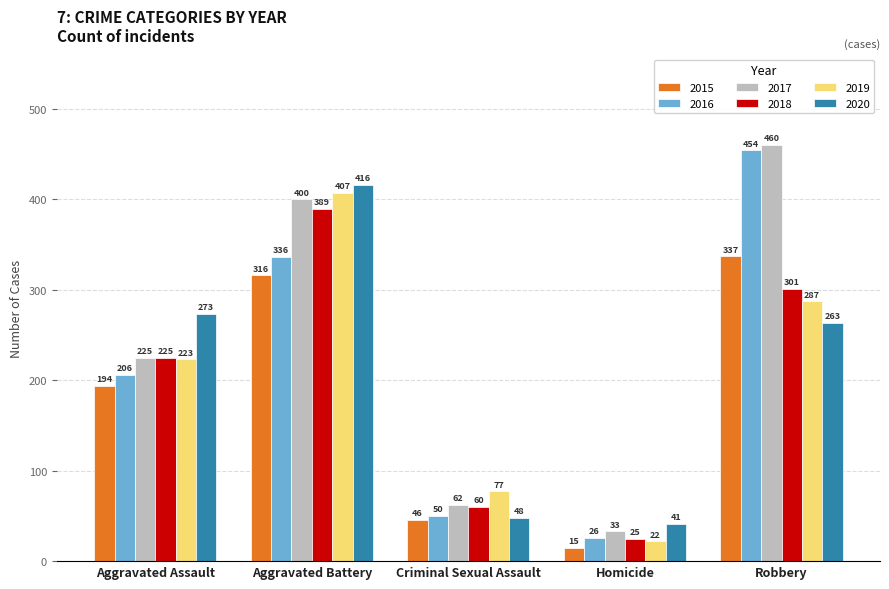

How many bars are there in total?

30